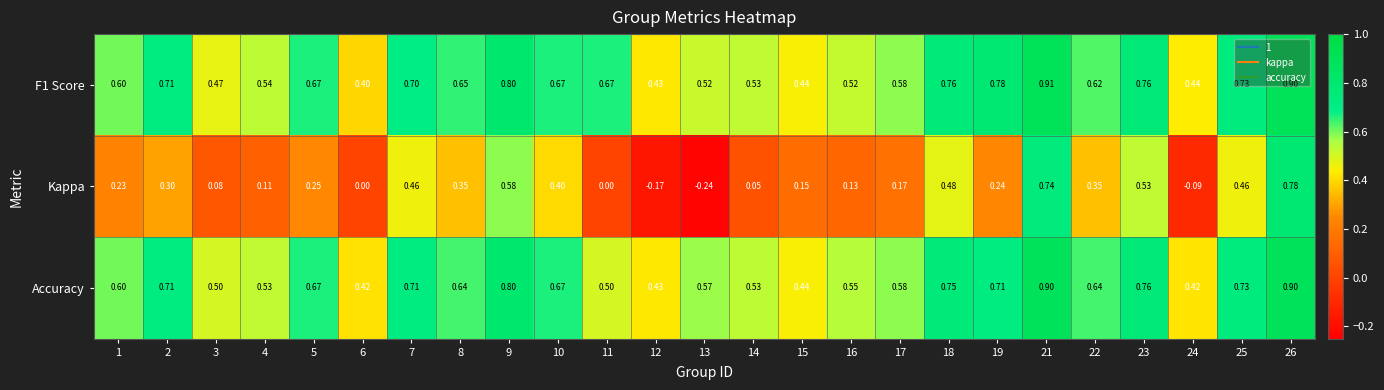

Is the value of Accuracy at 10 greater than the value of Kappa at 25?

Yes